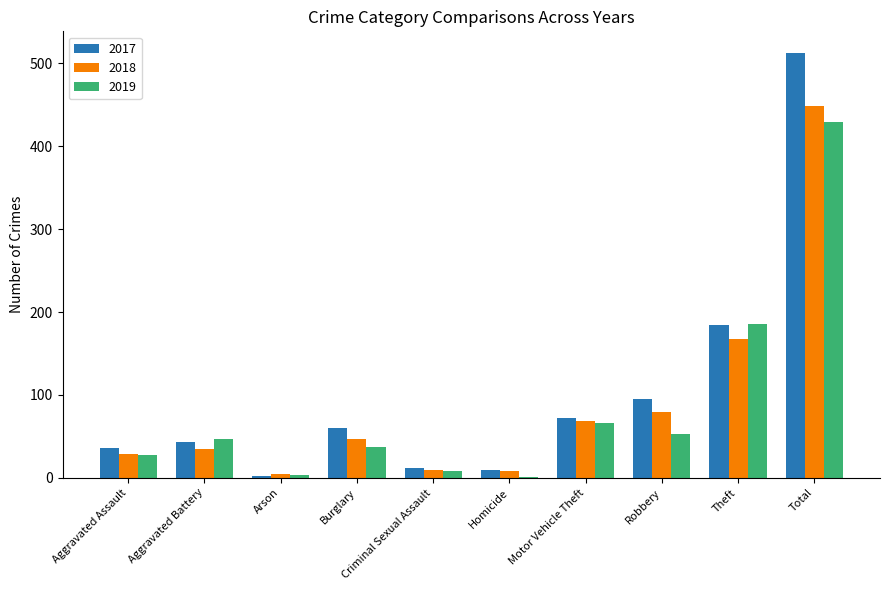

Where is 2018 nearest to the value 227?

Theft